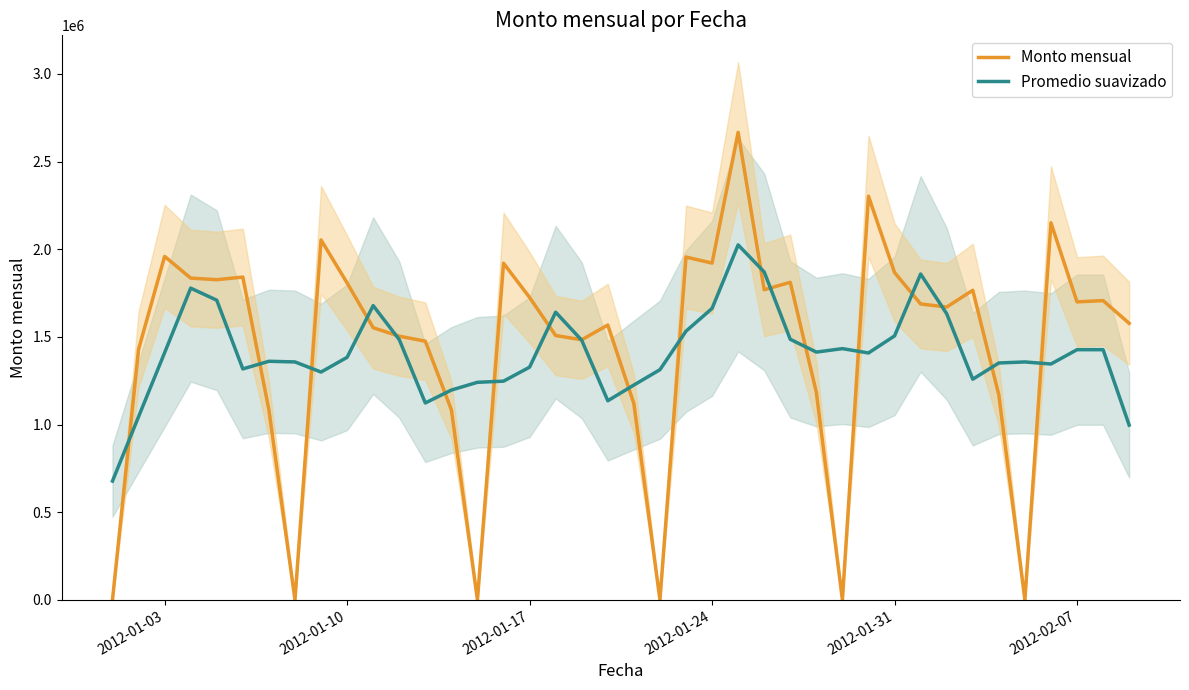

After their last crossing, which series has the higher values: Monto mensual or Promedio suavizado?

Monto mensual